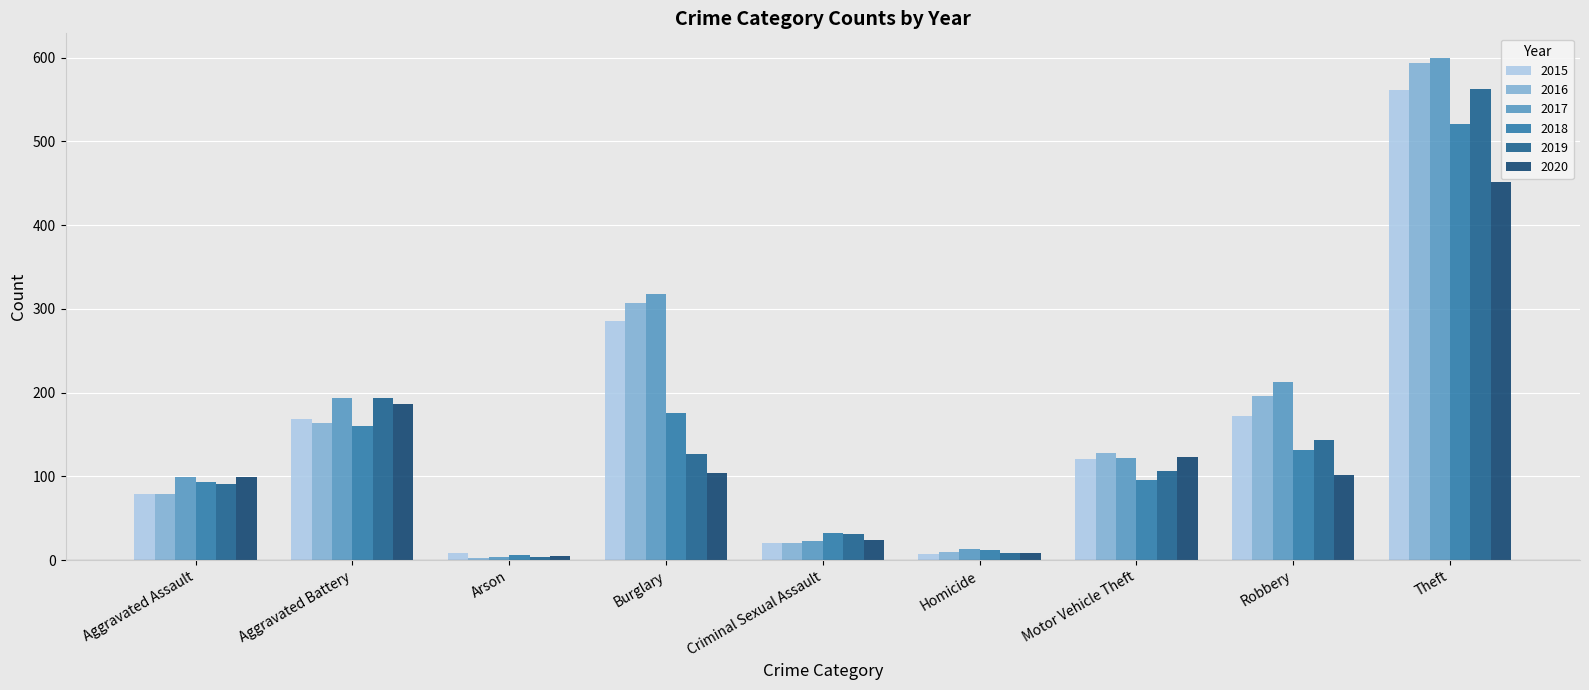

What is the average value of the 2016 series?

167